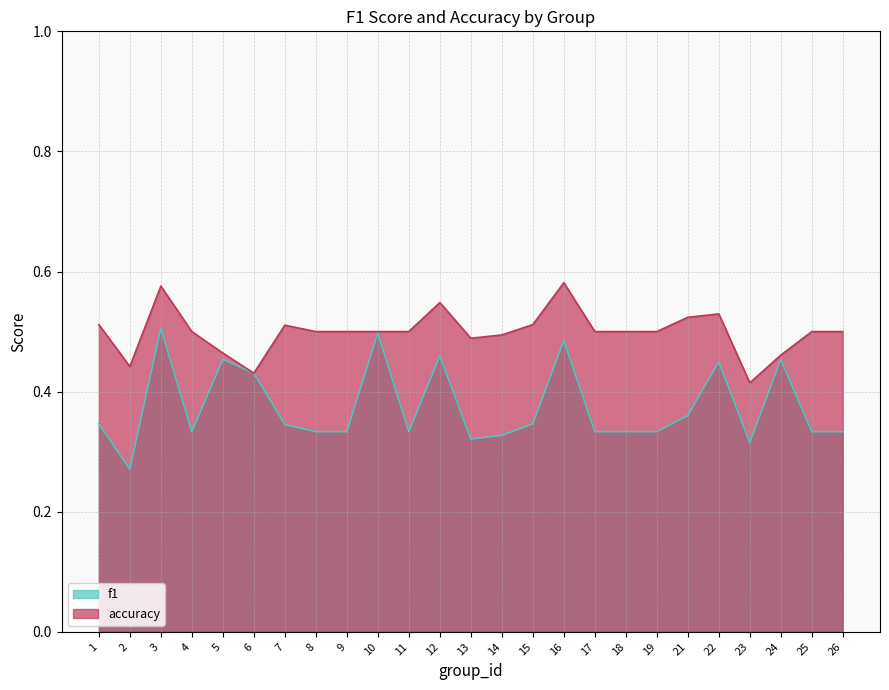

True or false: f1 and accuracy intersect in this chart.

False